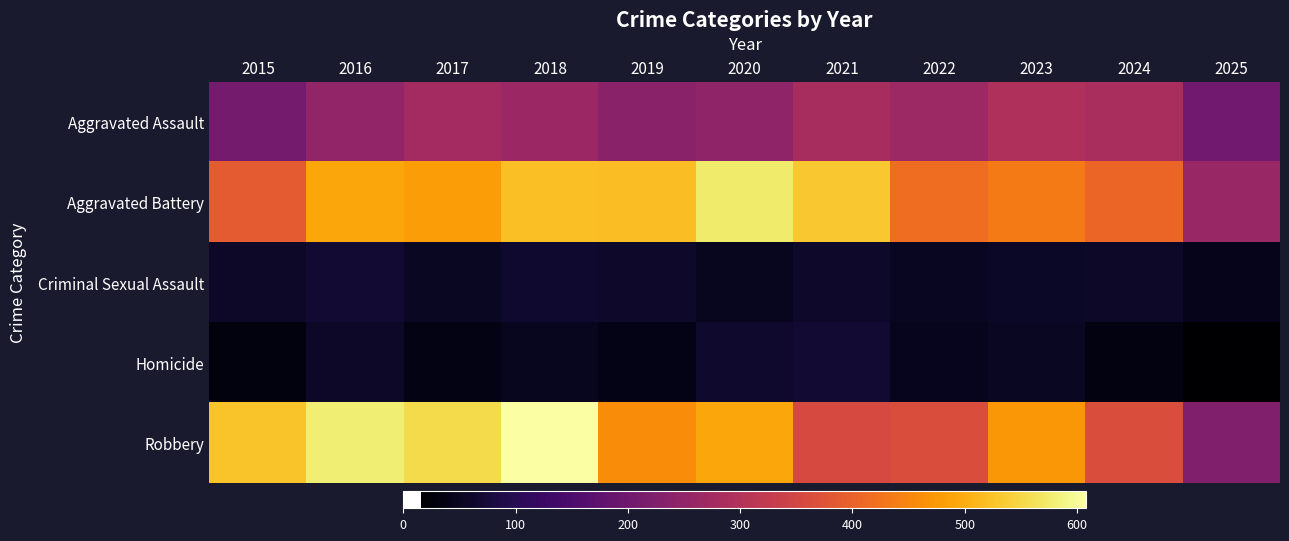

What is the difference between the highest and lowest values at 2024?

372